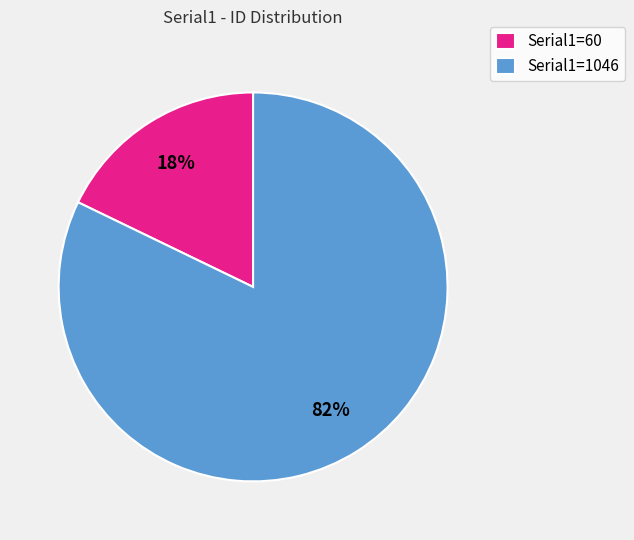

Combined, do Serial1=1046 and Serial1=60 account for over 50%?

Yes